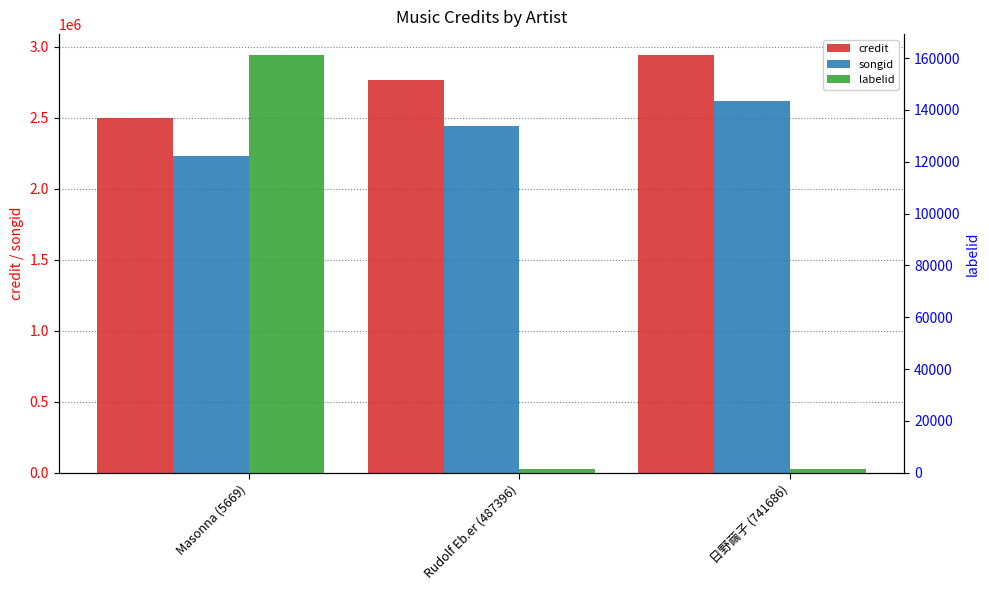

At which label is labelid closest to 81334?

Rudolf Eb.er (487396)